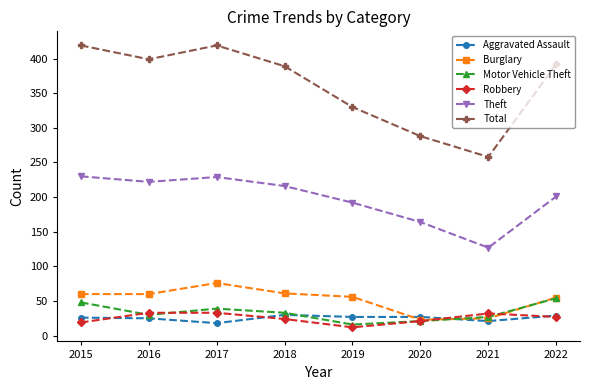

Which label corresponds to the smallest value in the chart?

2019